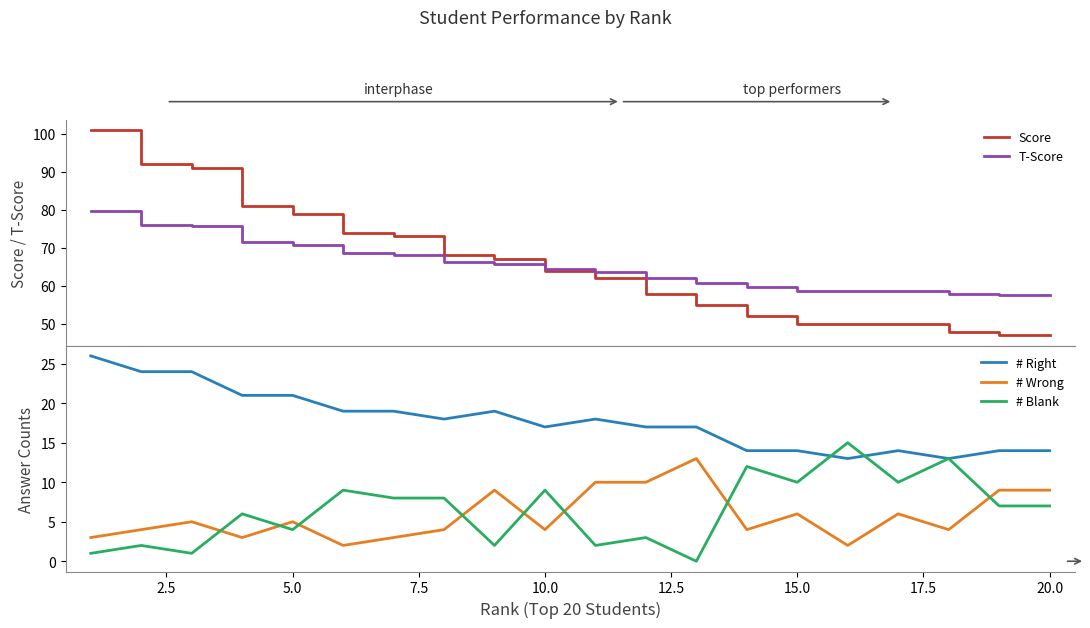

True or false: # Right and # Wrong cross at least once.

False